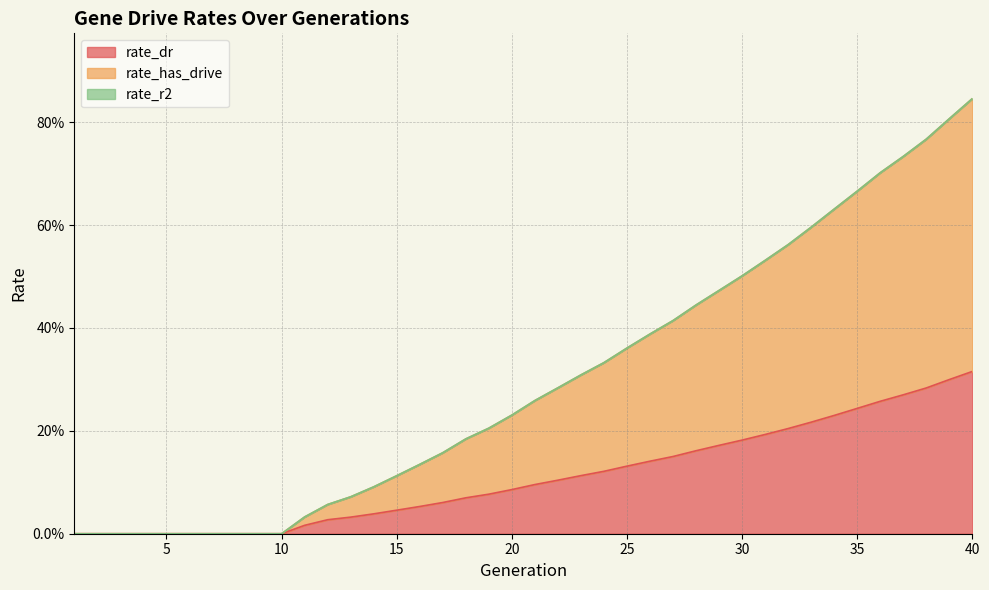

What is the value of the rate_dr point at the 27th from the left?

0.2